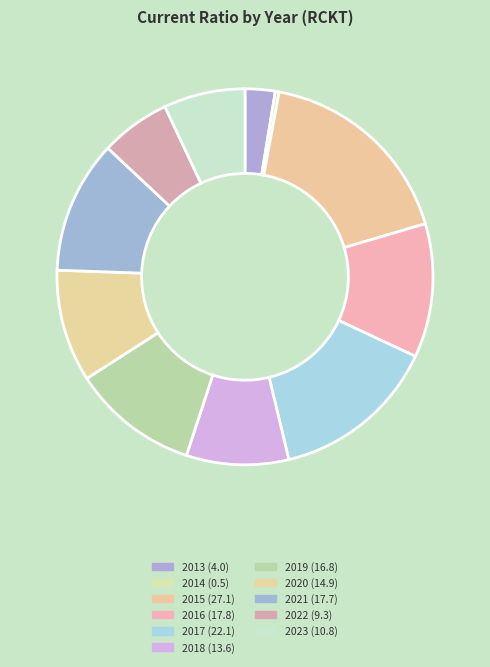

How many slices are in this pie chart?

11